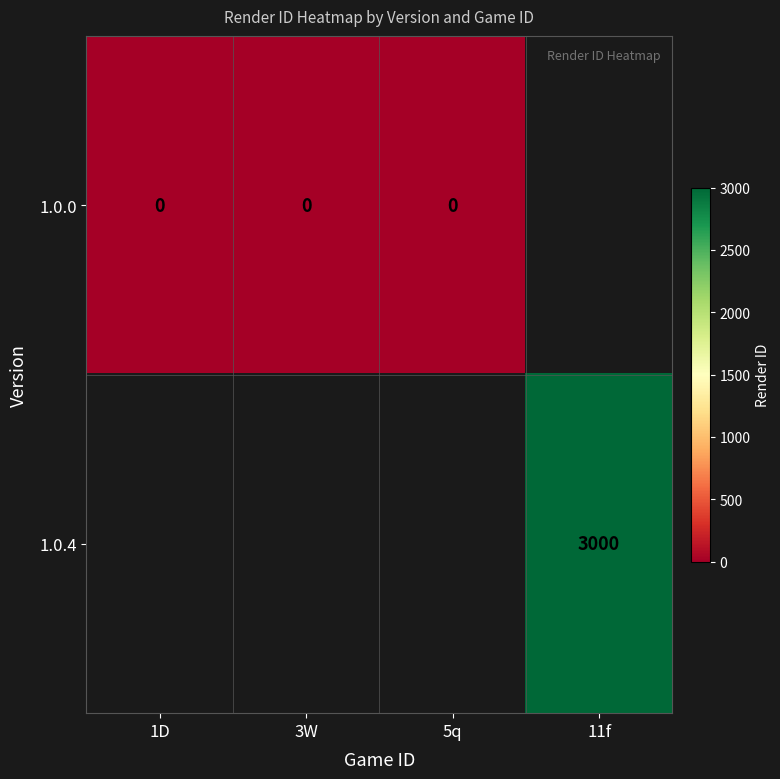

The value of 1.0.4 at 11f is 1715. True or false?

False